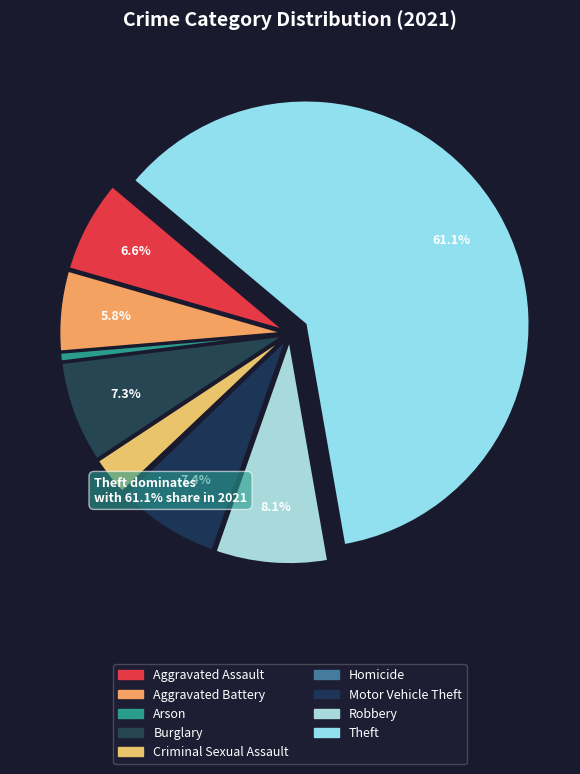

What portion of the pie excludes Robbery?

91.9%